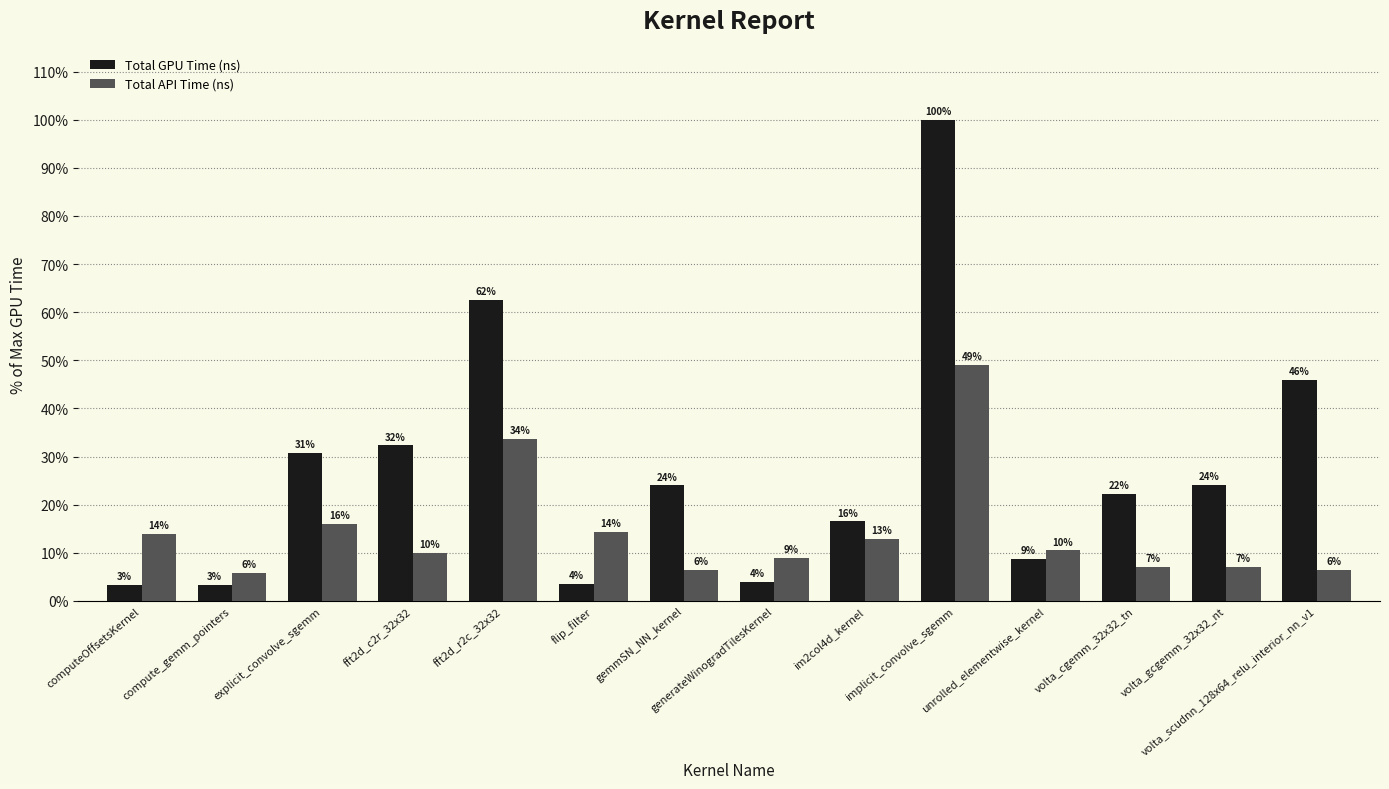

What is the spread (max minus min) of values at im2col4d_kernel?

3.6